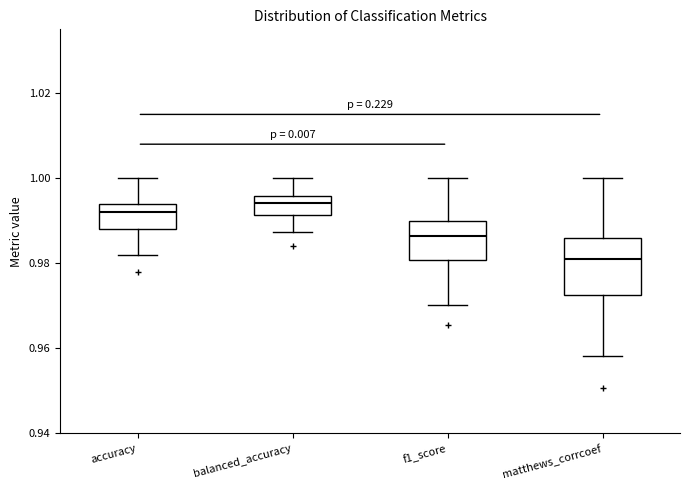

Which box's median line is the highest?

balanced_accuracy